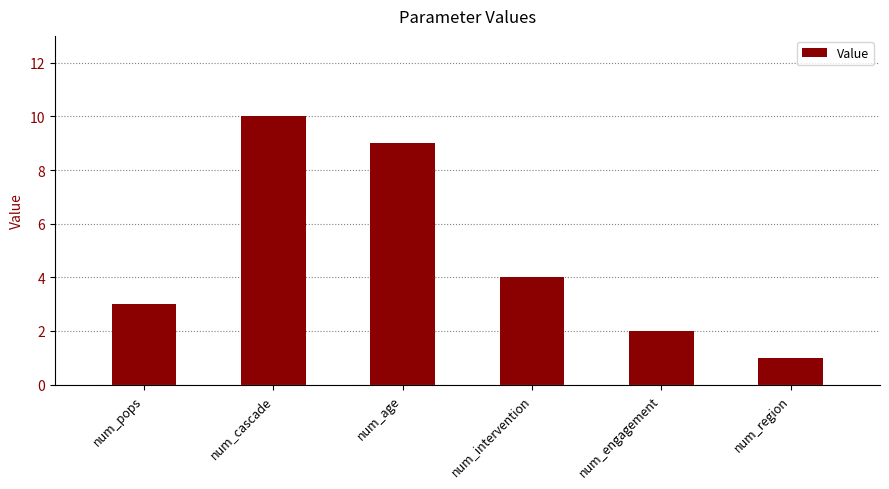

Does the chart contain any negative values?

No